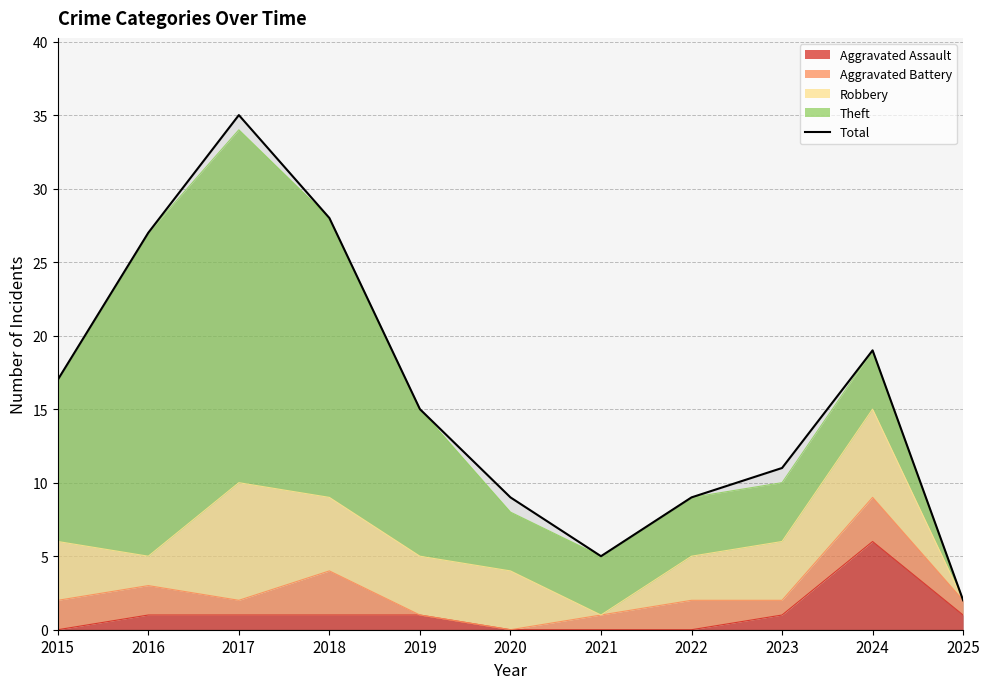

What is the value of the 4th point from the left?

28